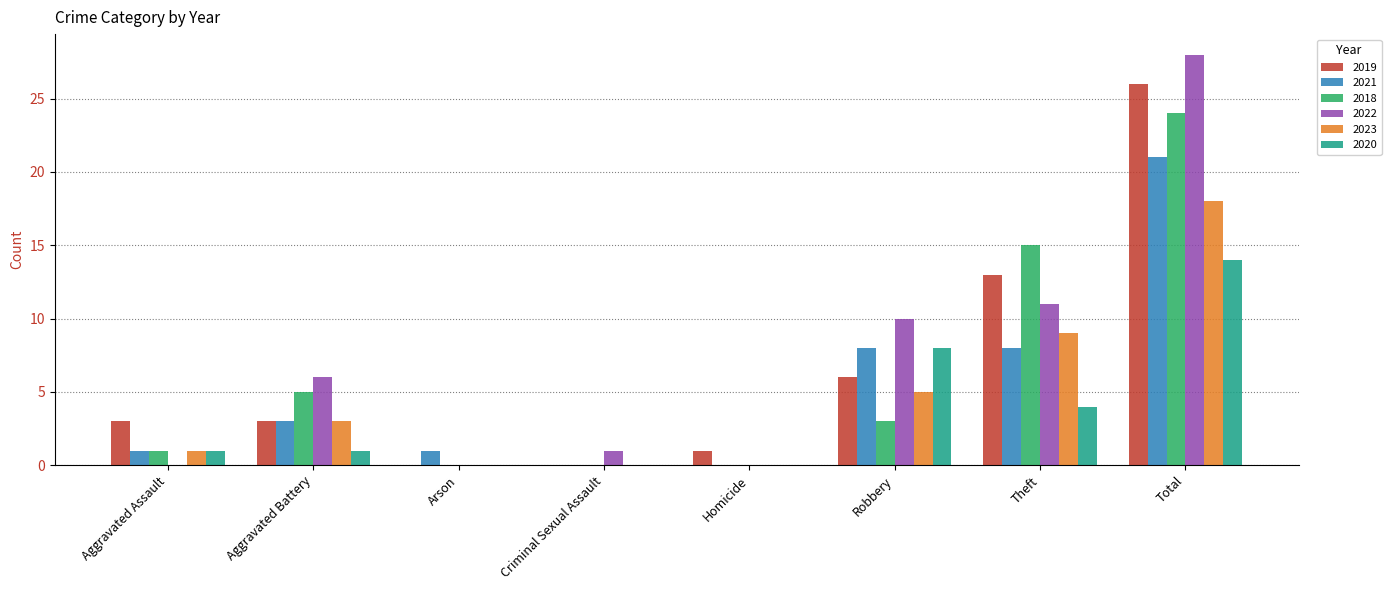

Does the chart contain stacked bars?

No